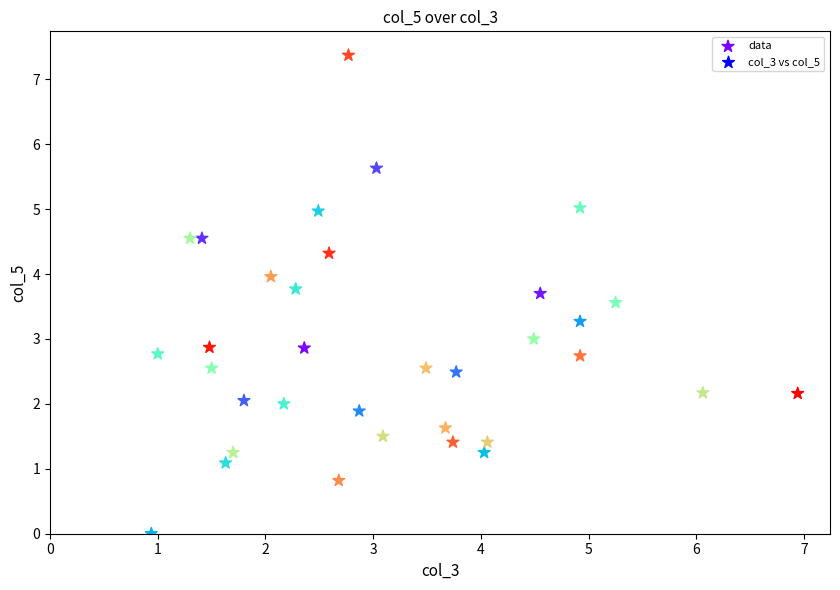

What is the range of X values (max minus min)?

6.0